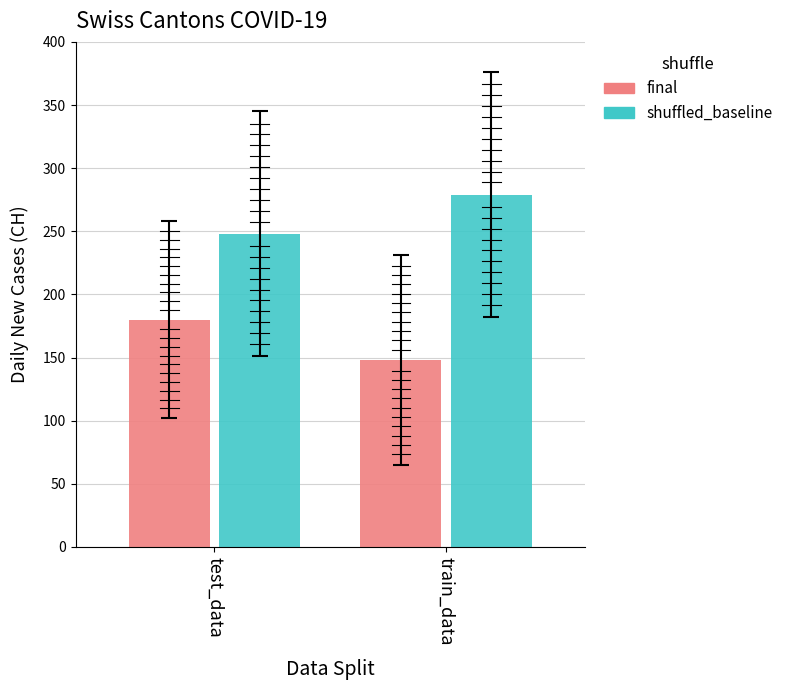

At which label does final reach its peak?

test_data